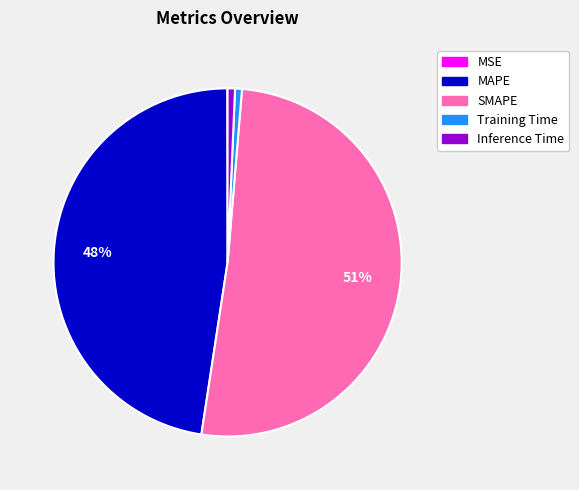

Is the sum of MAPE and SMAPE greater than half?

Yes